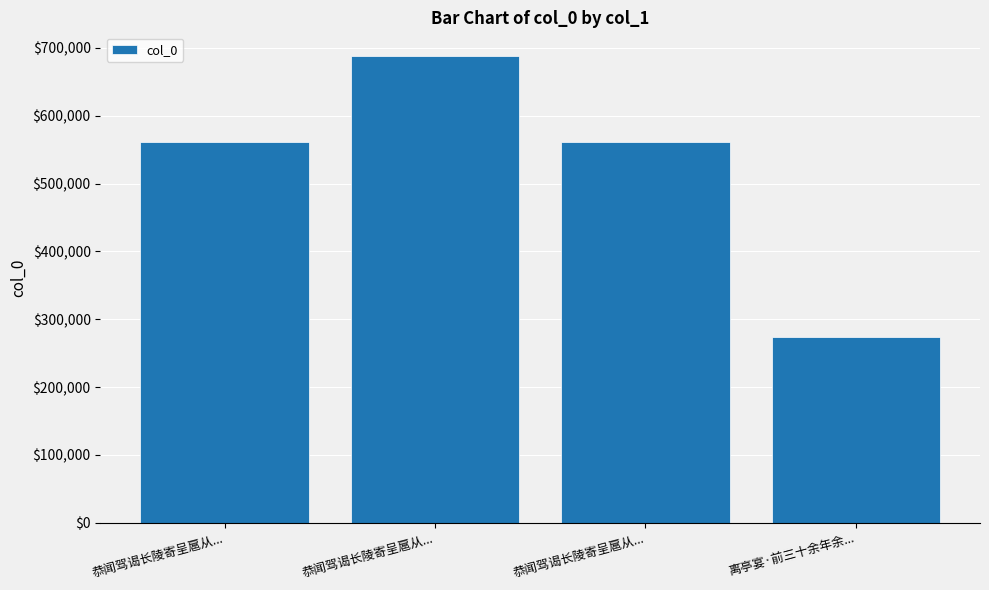

How many data points does each series have?

4